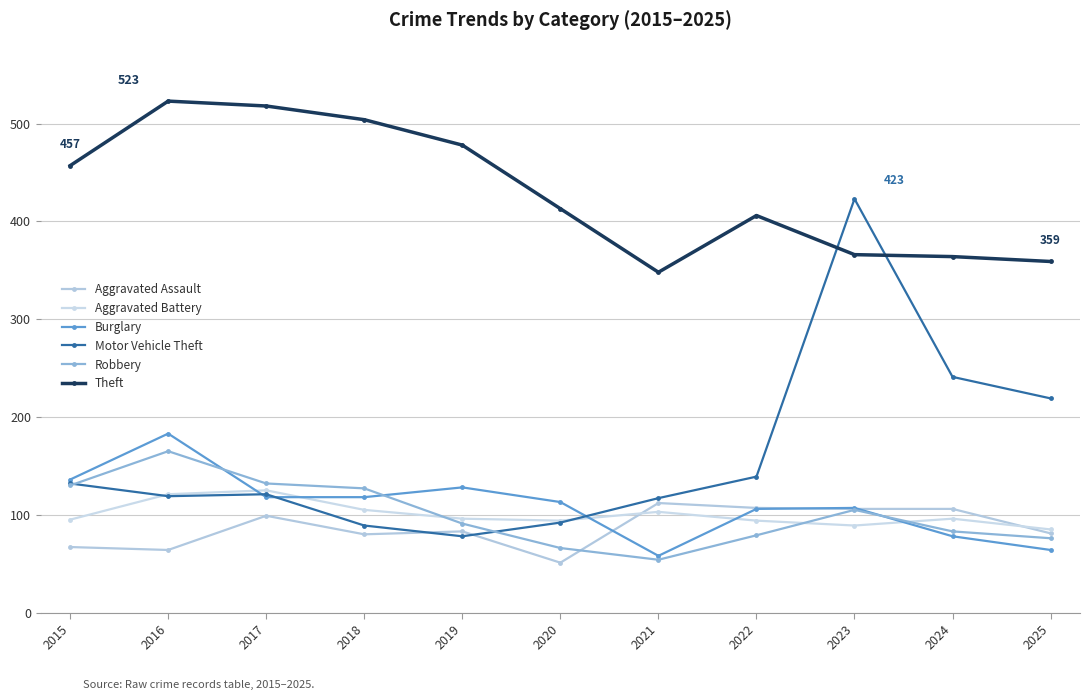

What is the sum of the Robbery values at 2025 and 2019?

167